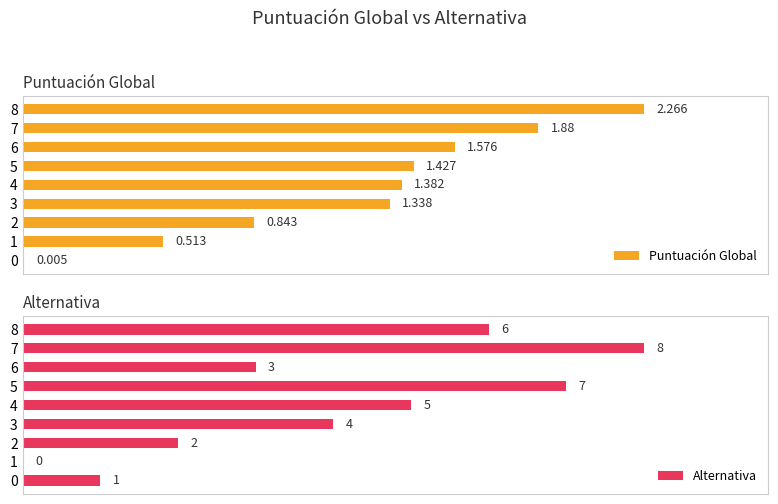

What is the value of the Puntuación Global bar at the 6th from the left?

1.4